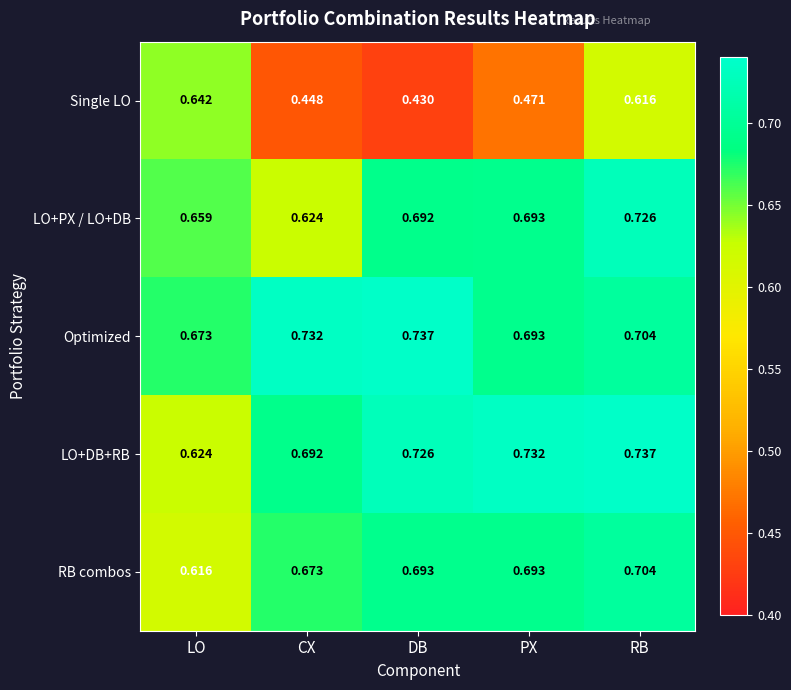

At which label is Single LO closest to 0?

DB